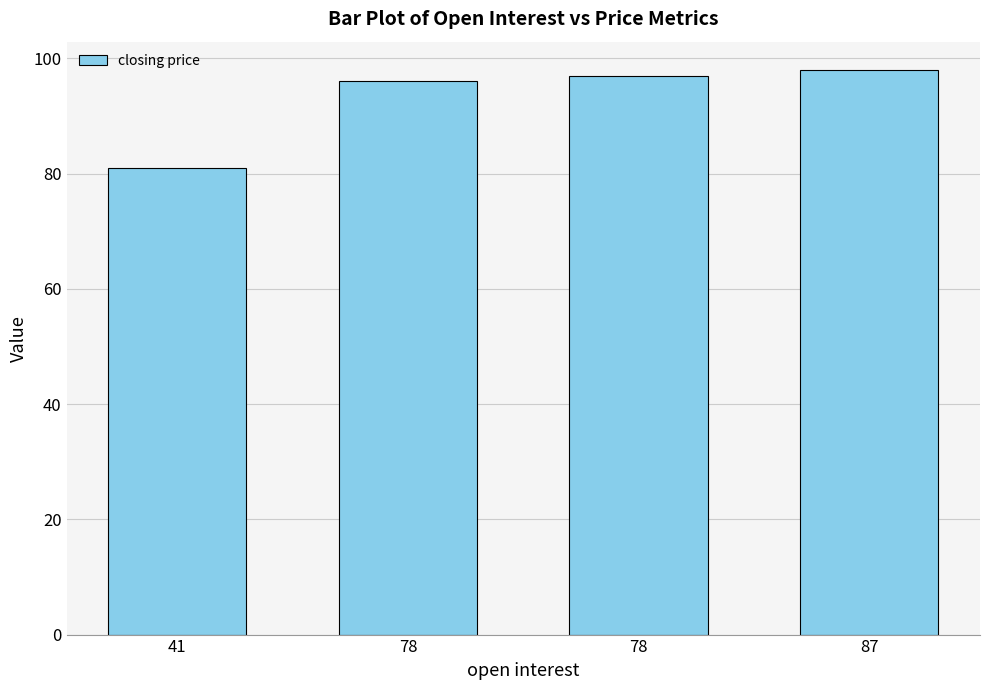

How many distinct data groups are displayed?

1